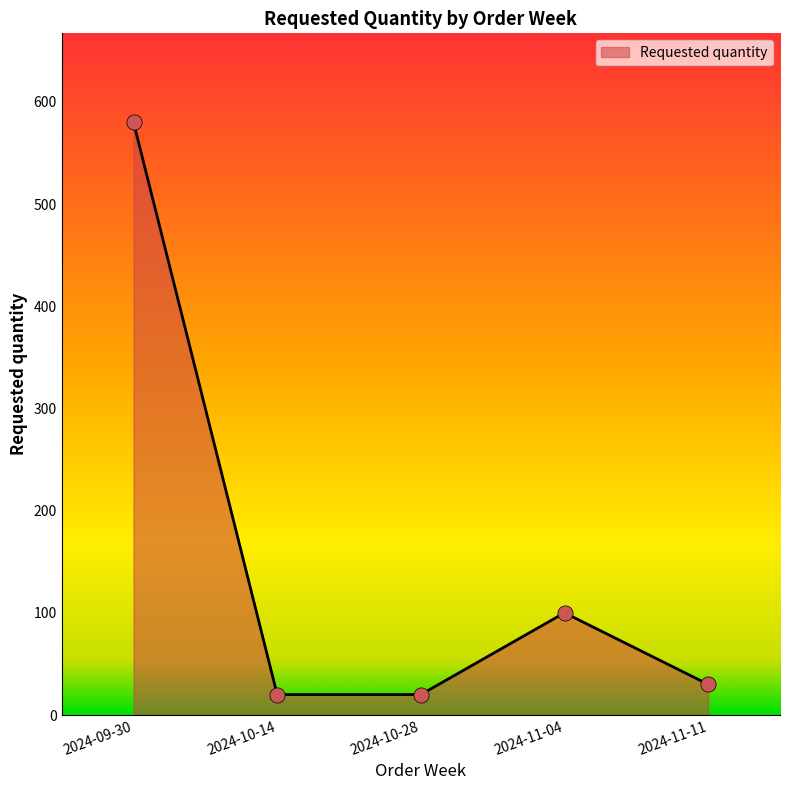

What is the change in value from 2024-10-28 to 2024-11-04?

+80